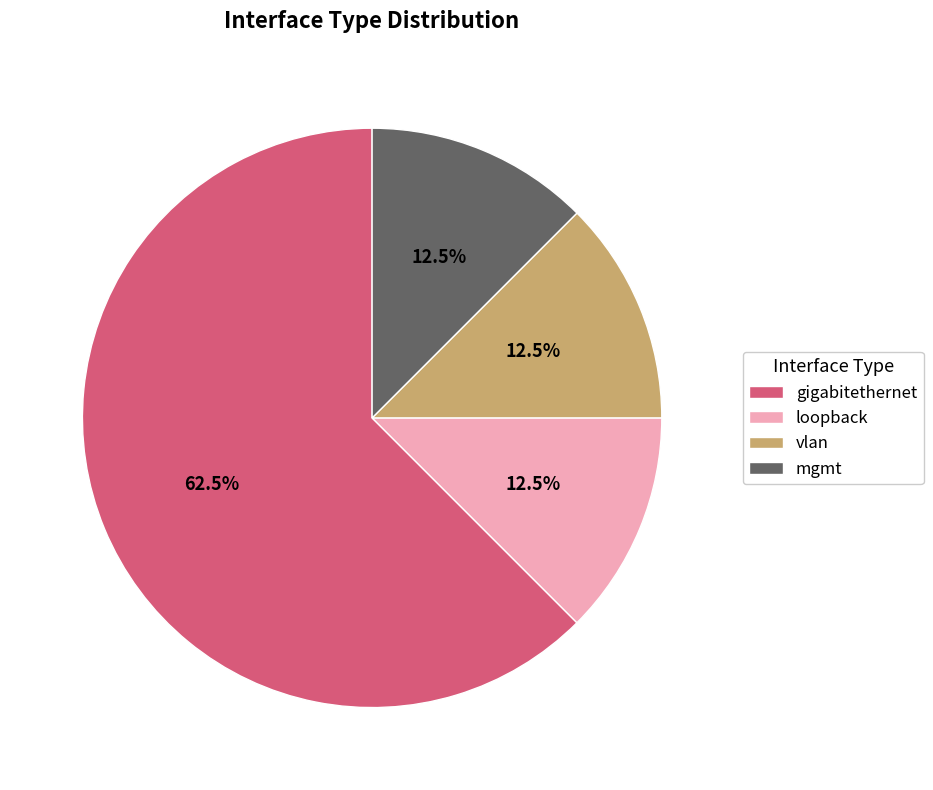

To the nearest percent, what is the average slice percentage?

25%